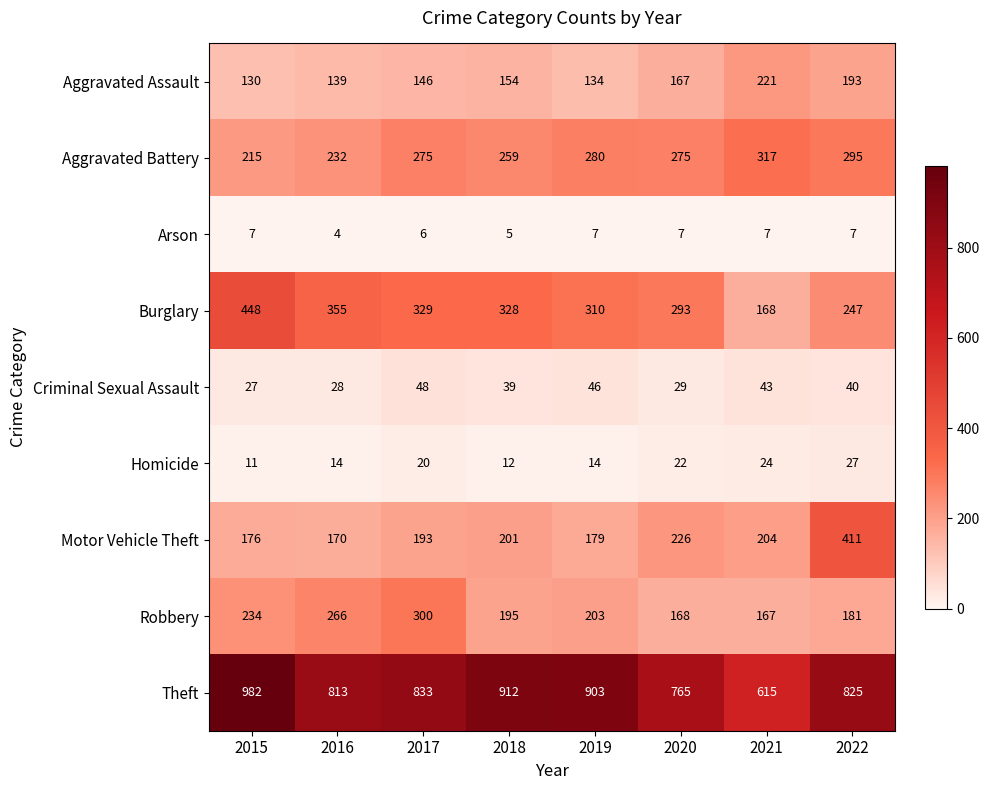

At which category does the chart reach its minimum across all series?

2016